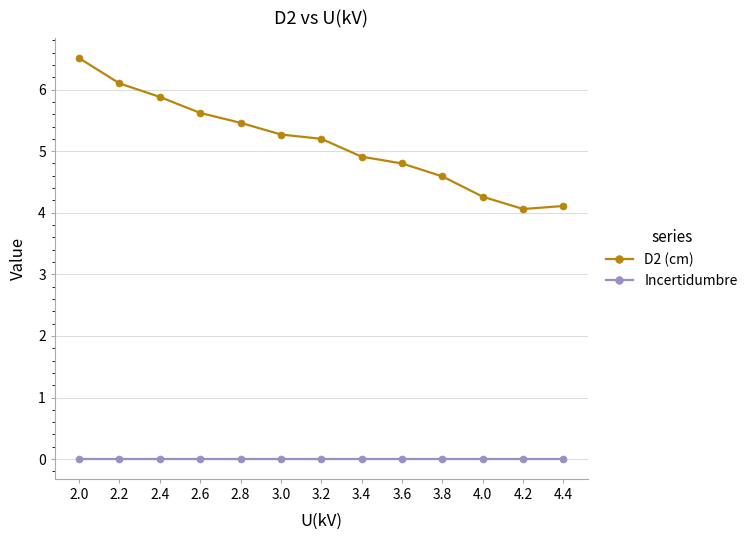

Between 2.6 and 3.4, which series saw the biggest shift?

D2 (cm)